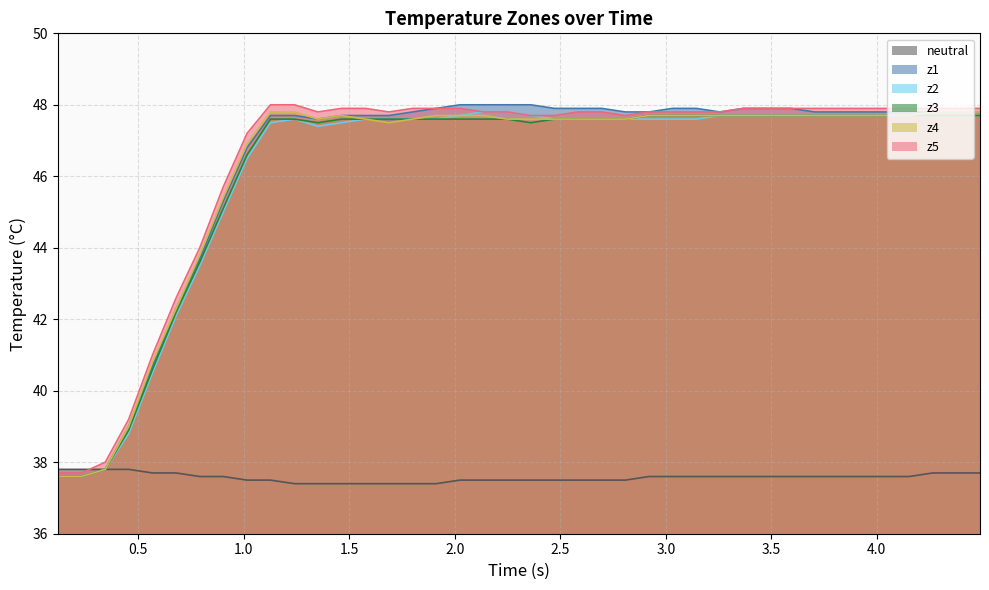

What is the minimum value shown in the chart?

37.4